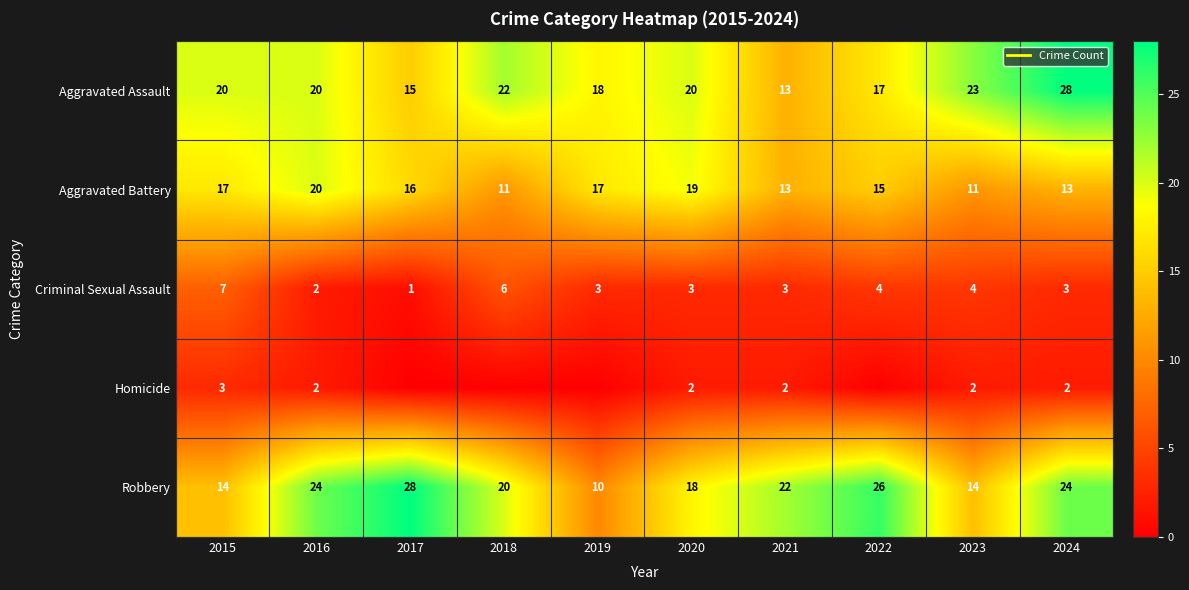

List the series in order of their peak value, highest first.

Aggravated Assault, Robbery, Aggravated Battery, Criminal Sexual Assault, Homicide